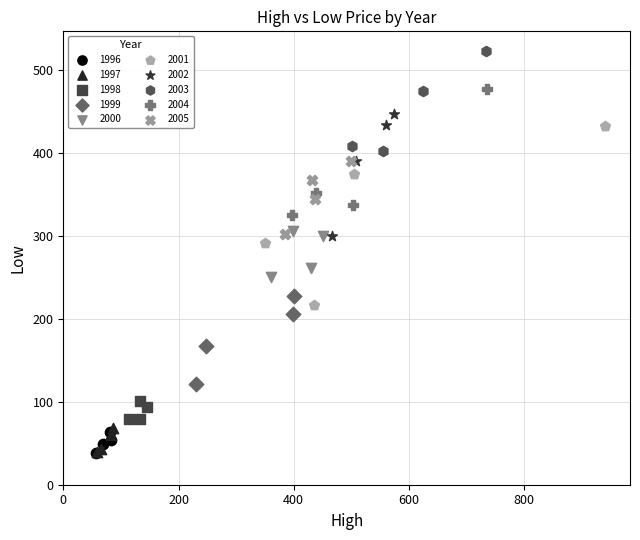

Which series reaches the maximum Y coordinate?

2003